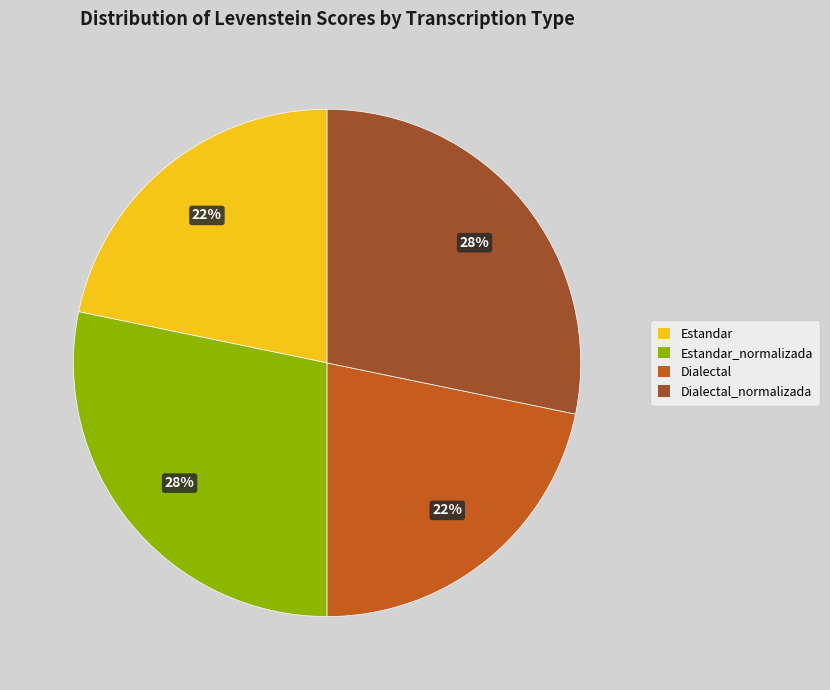

Is there any slice that represents more than half of the pie?

No